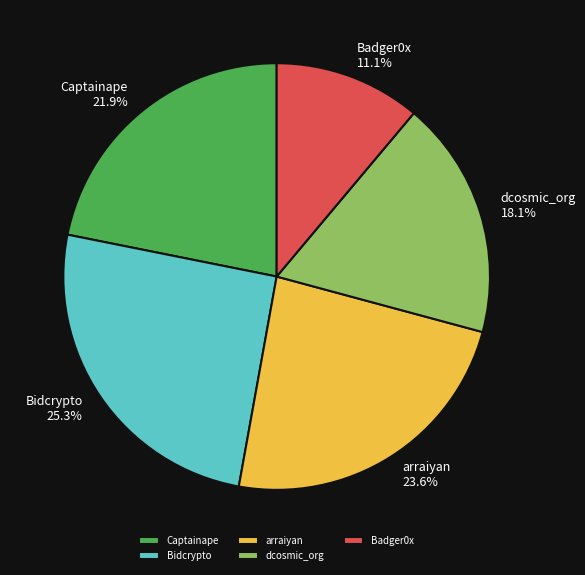

Is it true that dcosmic_org is 18% of the pie?

True